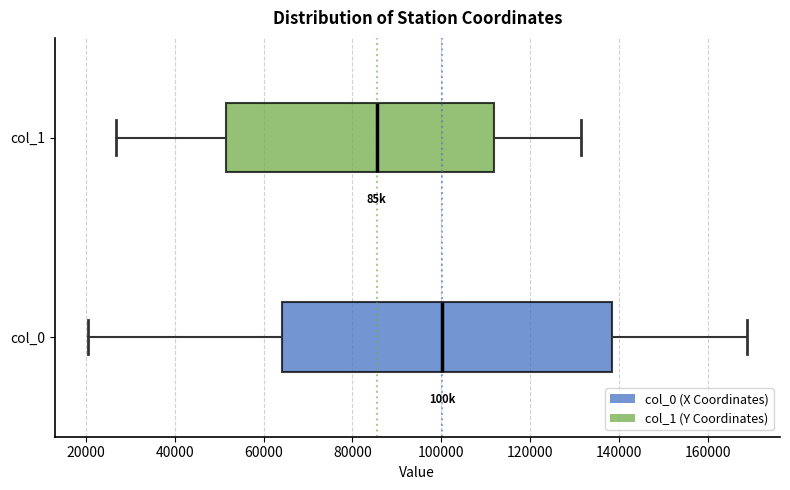

Comparing the boxes themselves (not the whiskers), which one is the widest?

col_0